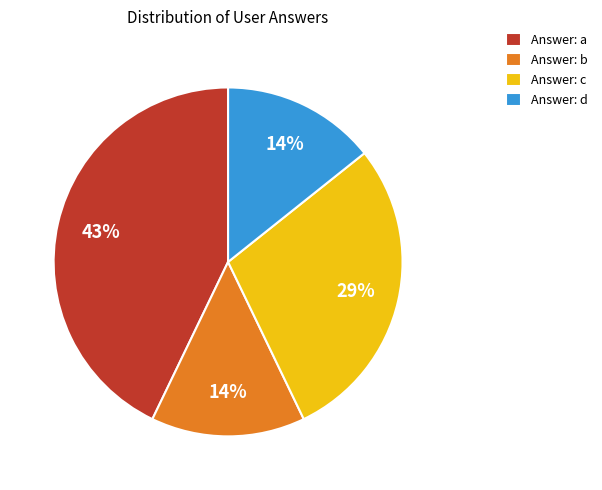

To the nearest percent, what percentage of the pie is Answer: a?

43%